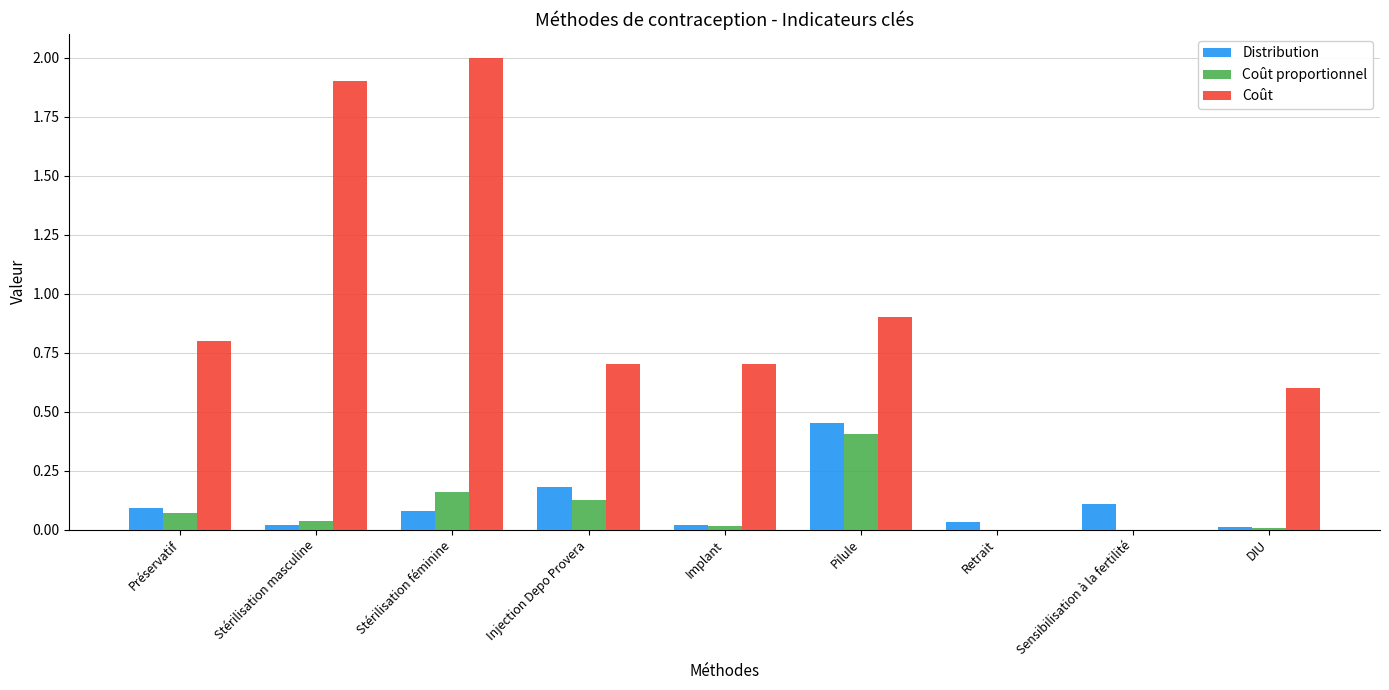

Which category has the highest value across all series?

Stérilisation féminine